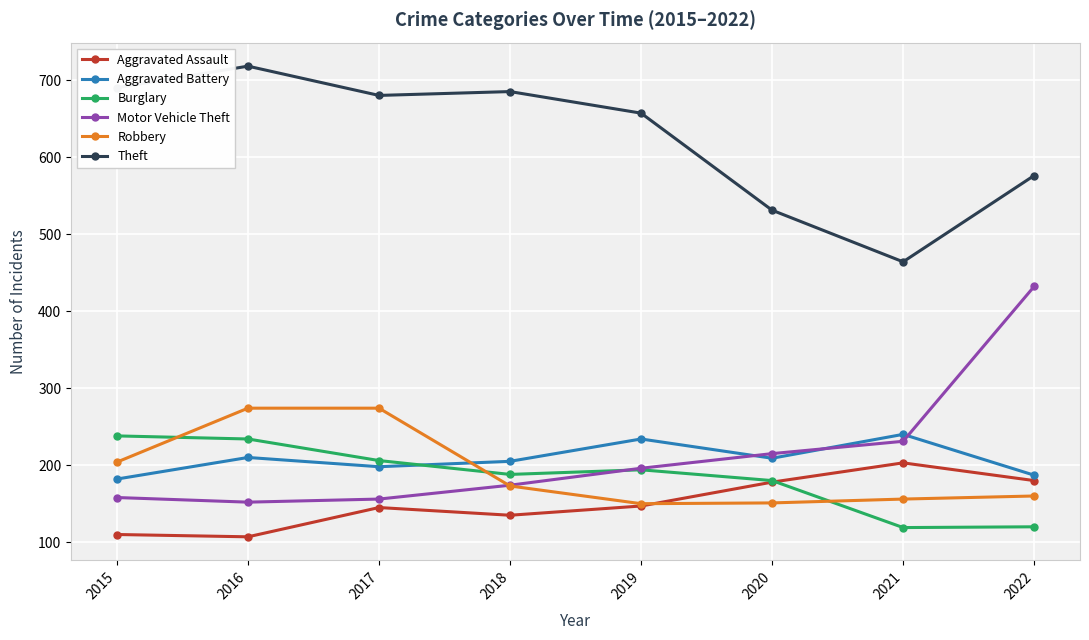

What is the total value across all series at 2021?

1413